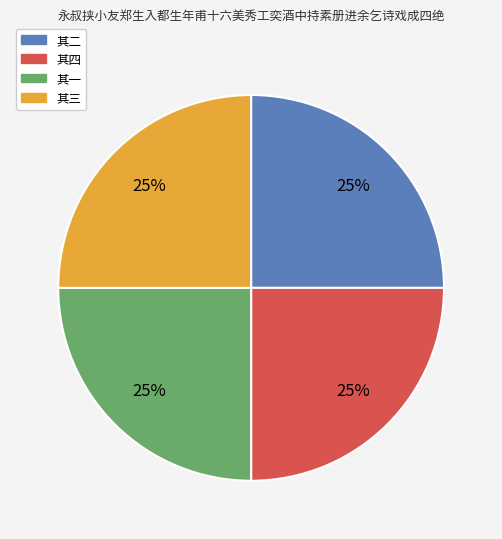

Does any single category account for the majority?

No